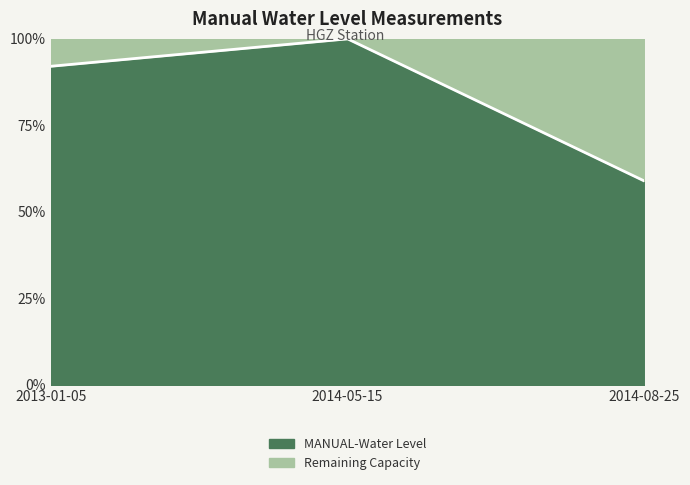

How many values exceed 92?

2